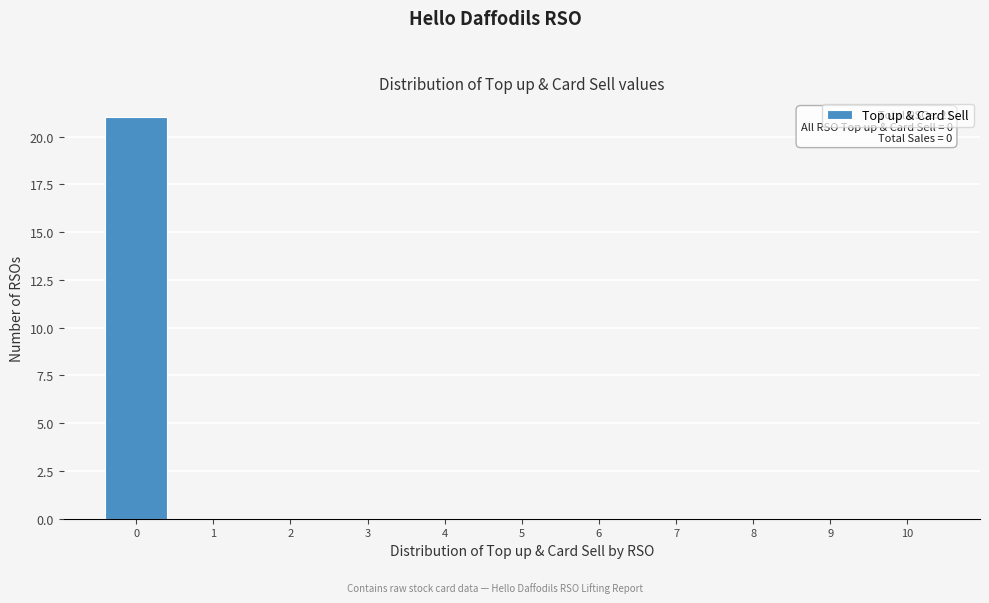

Which range on the x-axis has the tallest bar?

-0.5 to 0.5